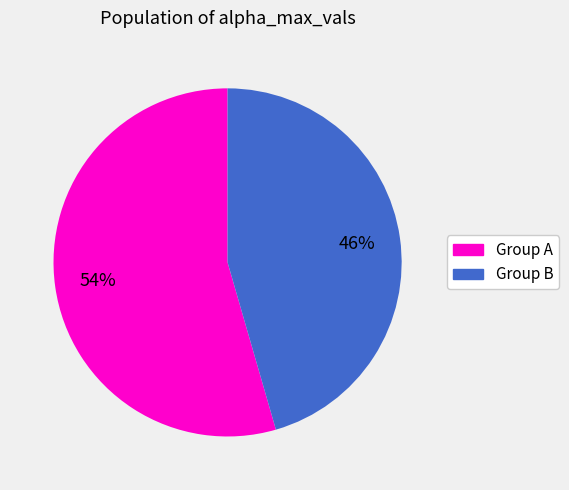

Is there a majority slice in this chart?

Yes